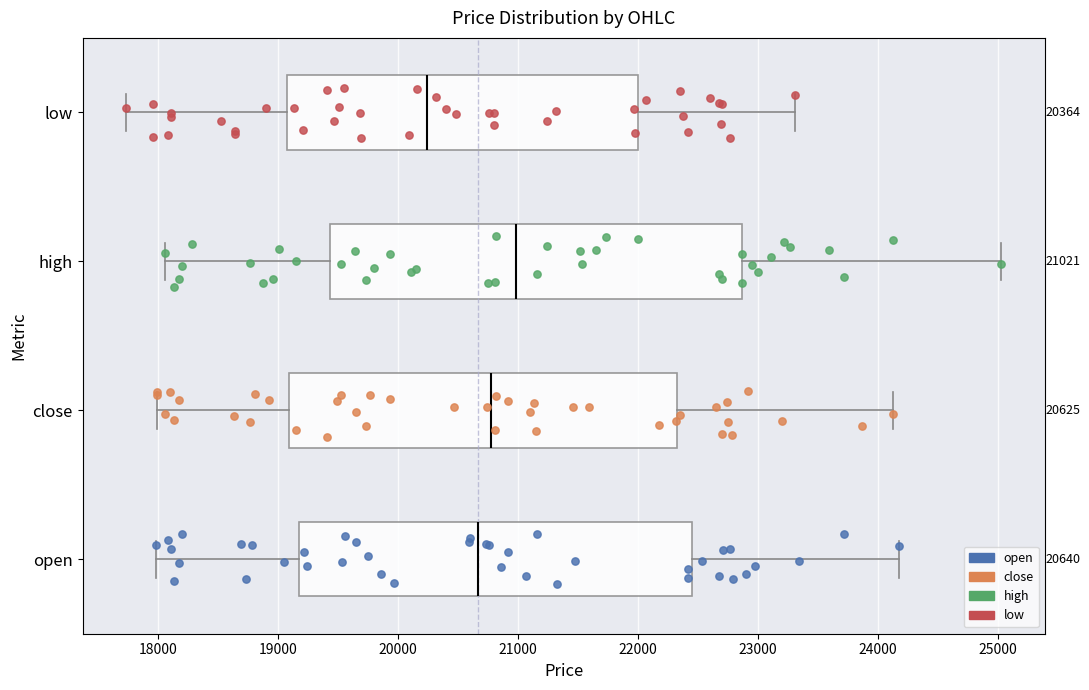

Which box has the furthest to the left median line?

low